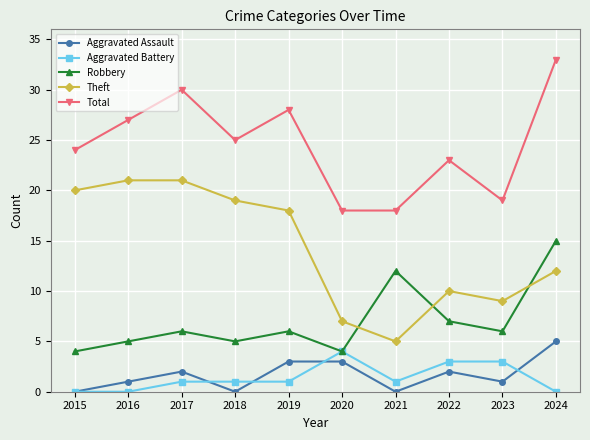

What are all the series names shown in the legend?

Aggravated Assault, Aggravated Battery, Robbery, Theft, Total